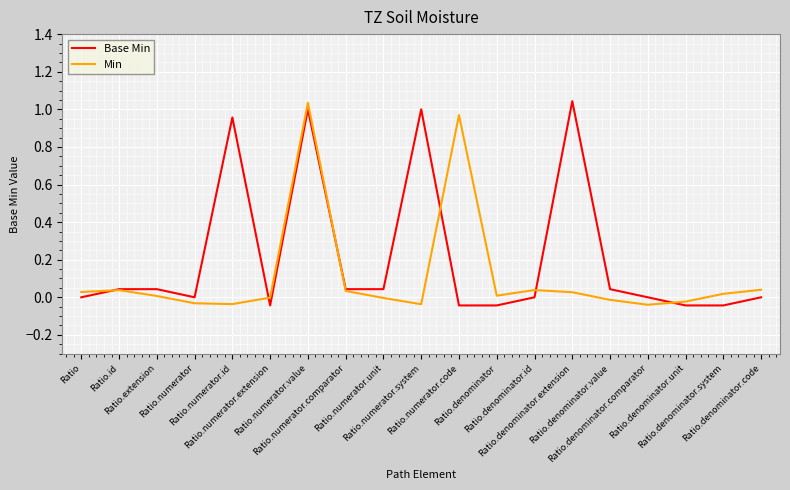

Rank the series by their average value, from highest to lowest.

Base Min, Min